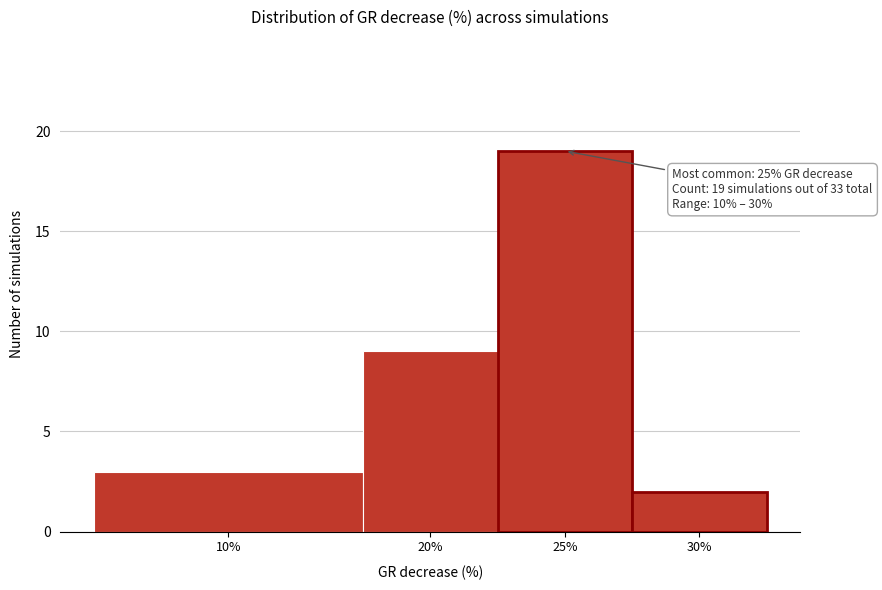

Reading right to left, extract all data points from this chart.

2	19	9	3